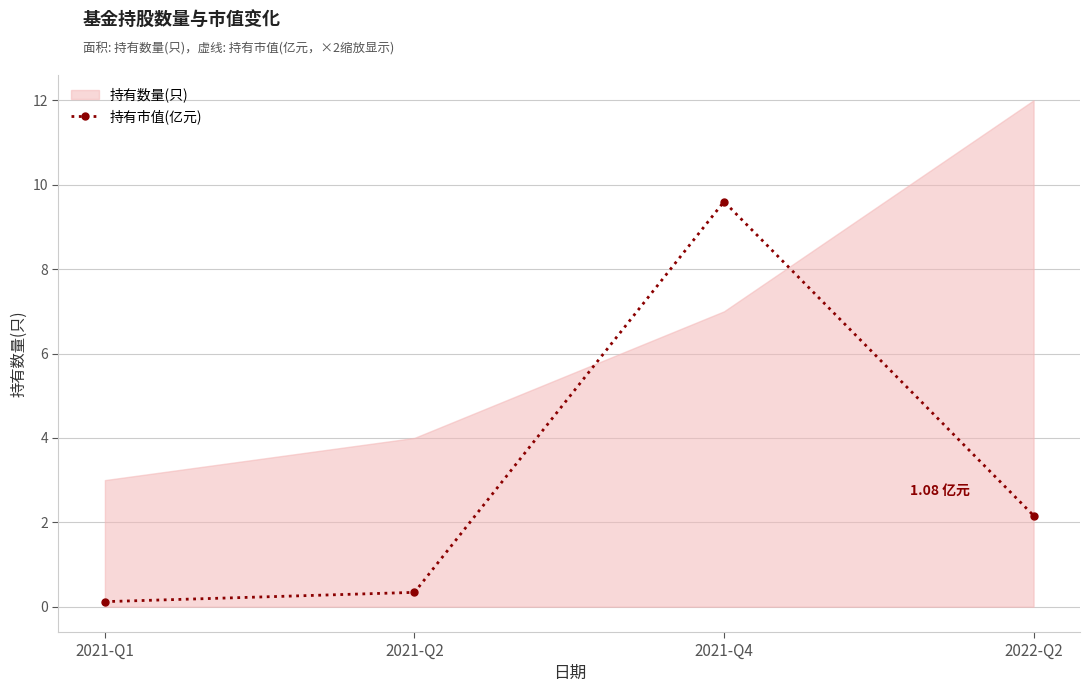

True or false: 持有数量(只) has more than 1 points higher than both neighbors.

False